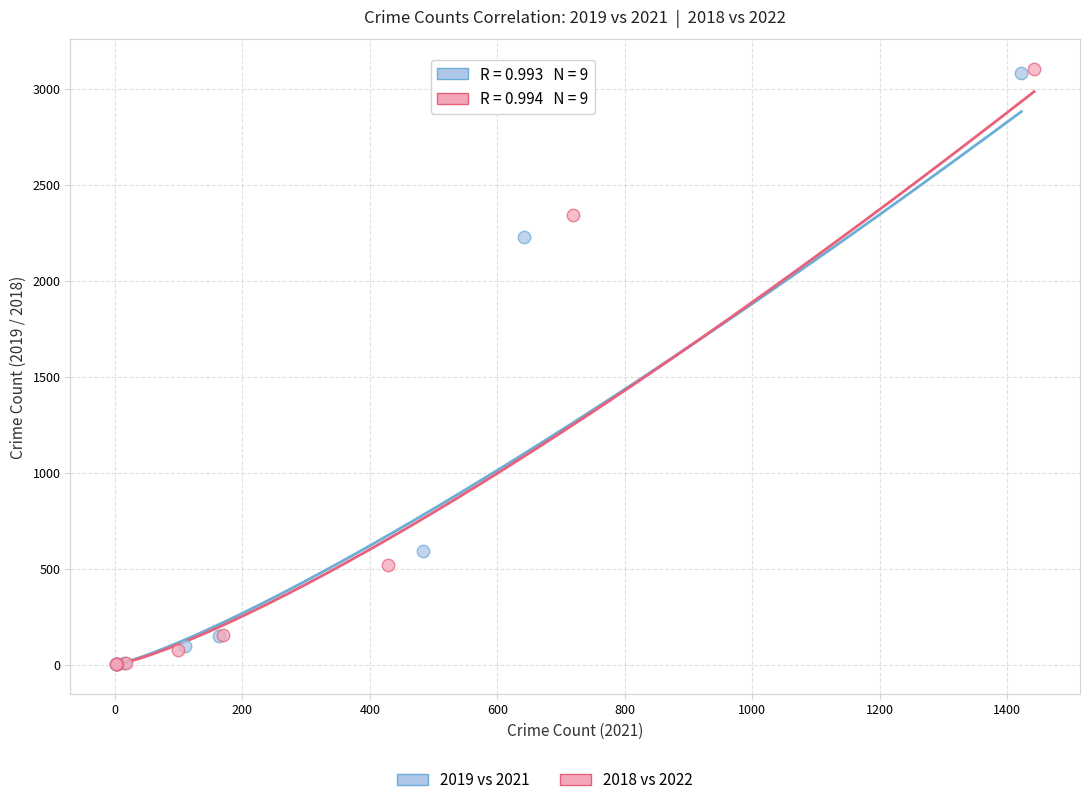

Which series has the widest spread of Y values?

2018 vs 2022